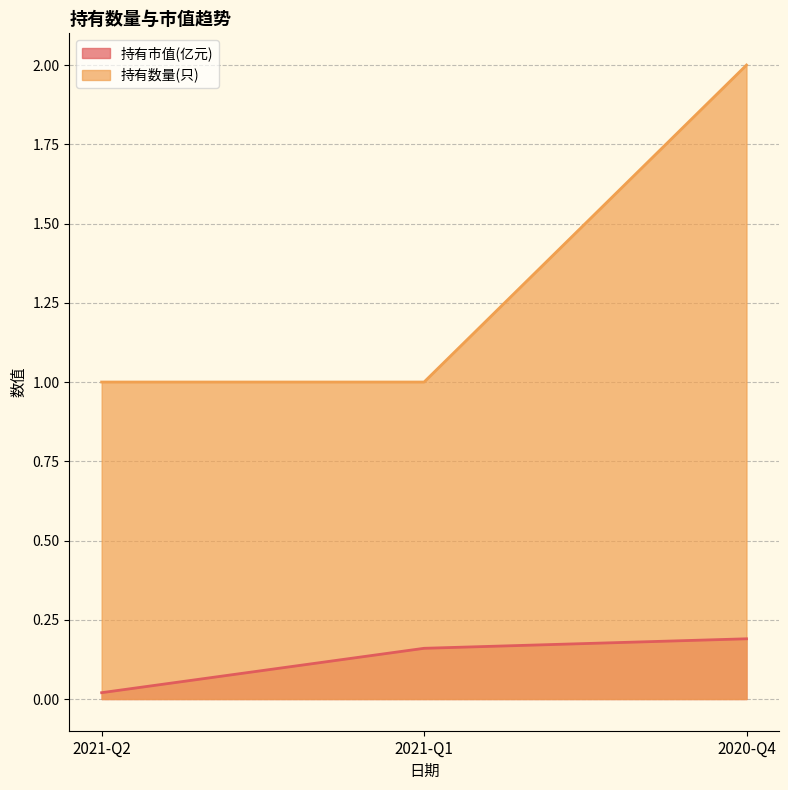

Reading right to left, what are all the values shown in this chart?

持有市值(亿元): 2020-Q4=0.2	2021-Q1=0.2	2021-Q2=0.0
持有数量(只): 2020-Q4=2.0	2021-Q1=1.0	2021-Q2=1.0